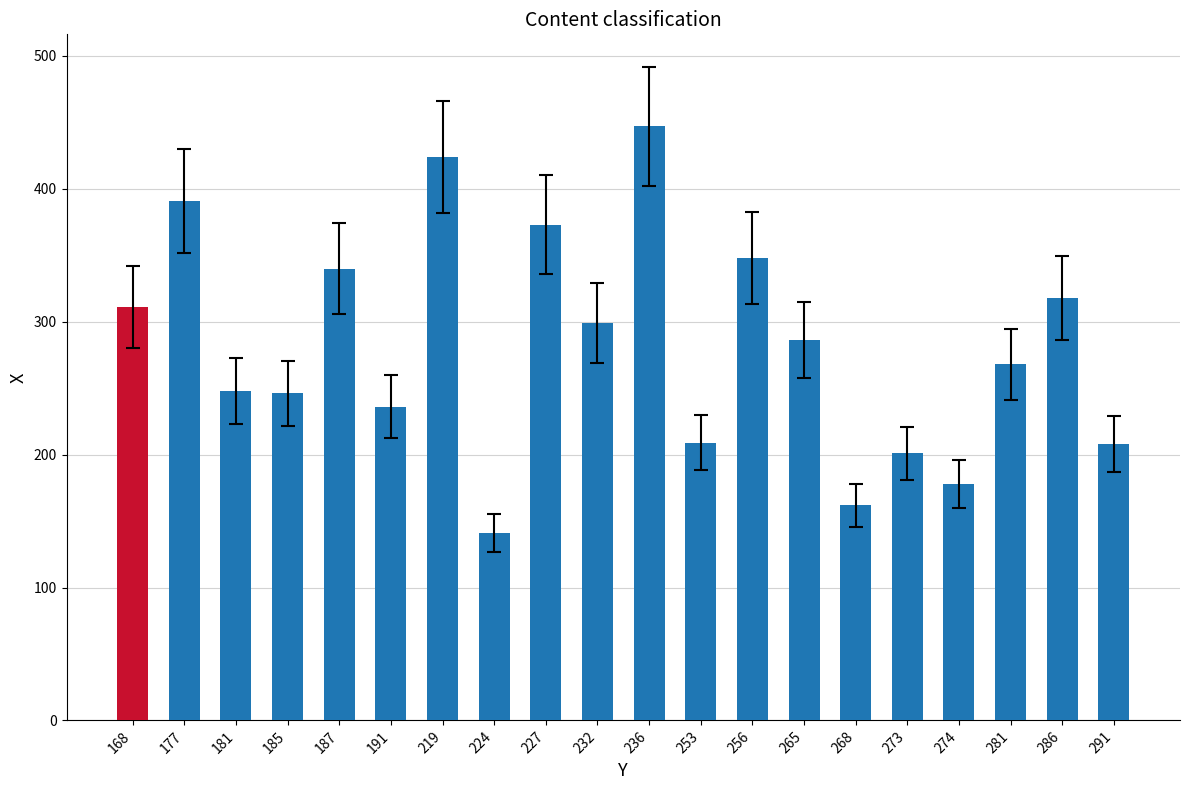

What is the average value?

282